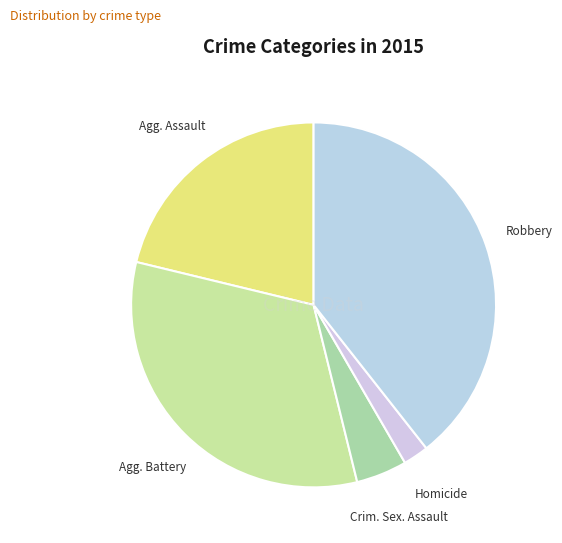

How many segments does this pie chart have?

5